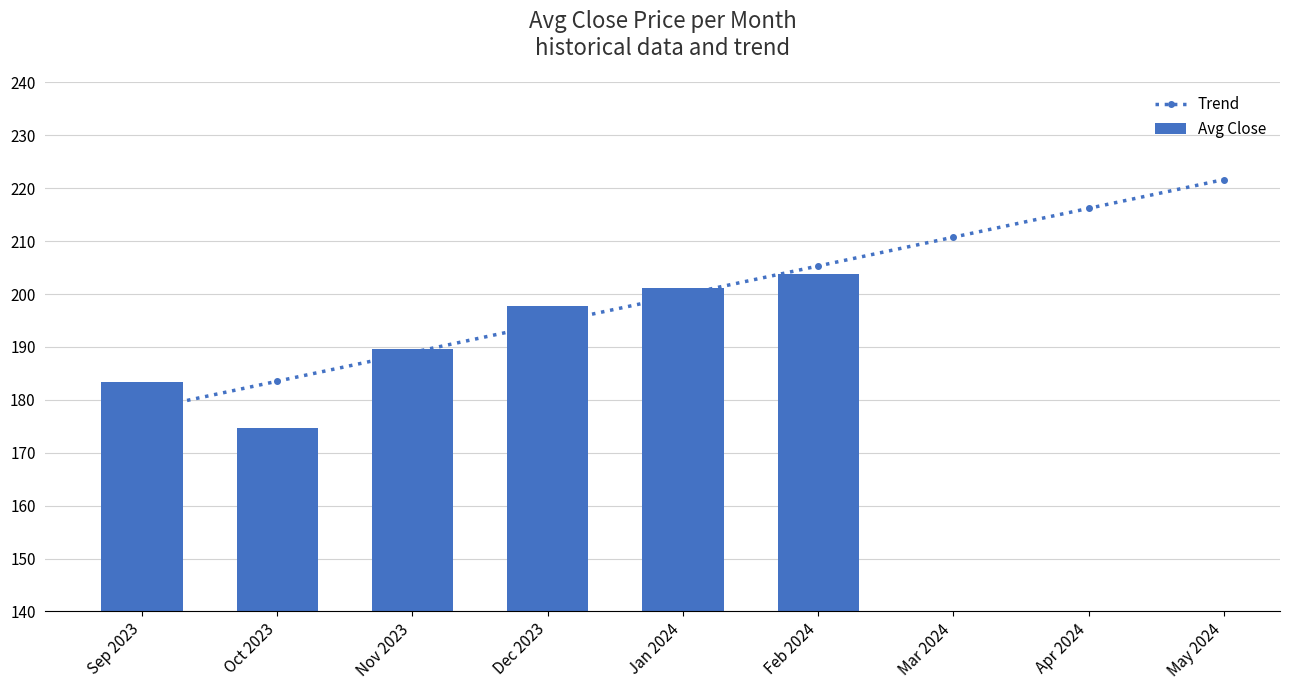

How many data points are less than 197?

3